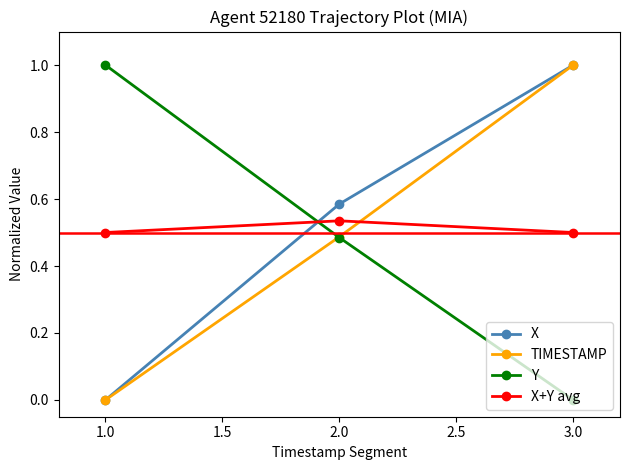

What is the total value across all series at 1.0?

1.5